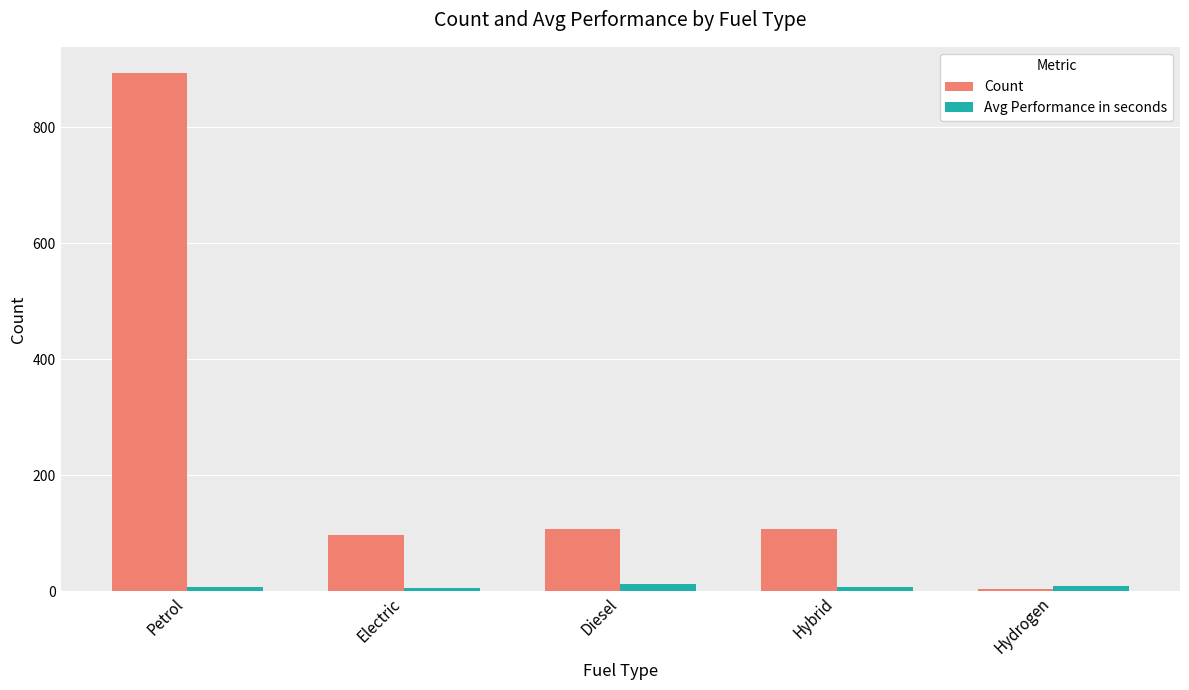

What is the average value of the Avg Performance in seconds series?

8.1